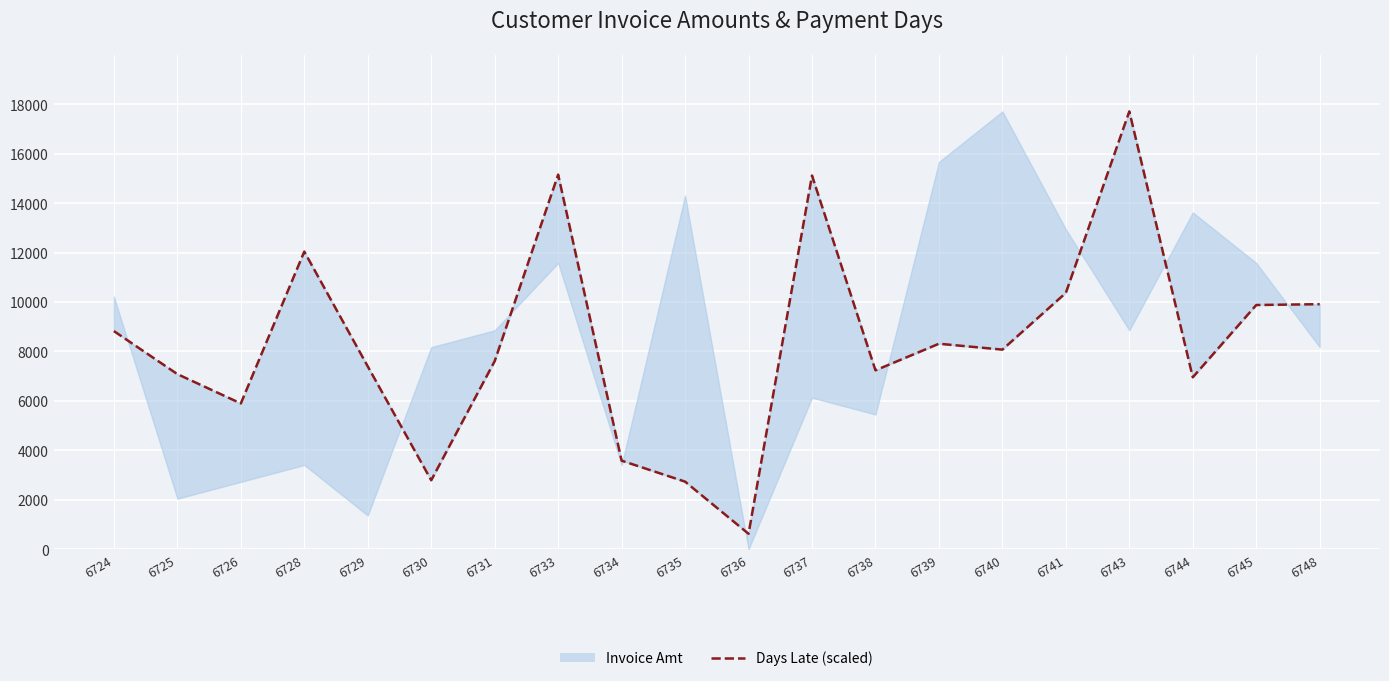

What is the ratio of the value at 6748 to the value at 6741?

1.0